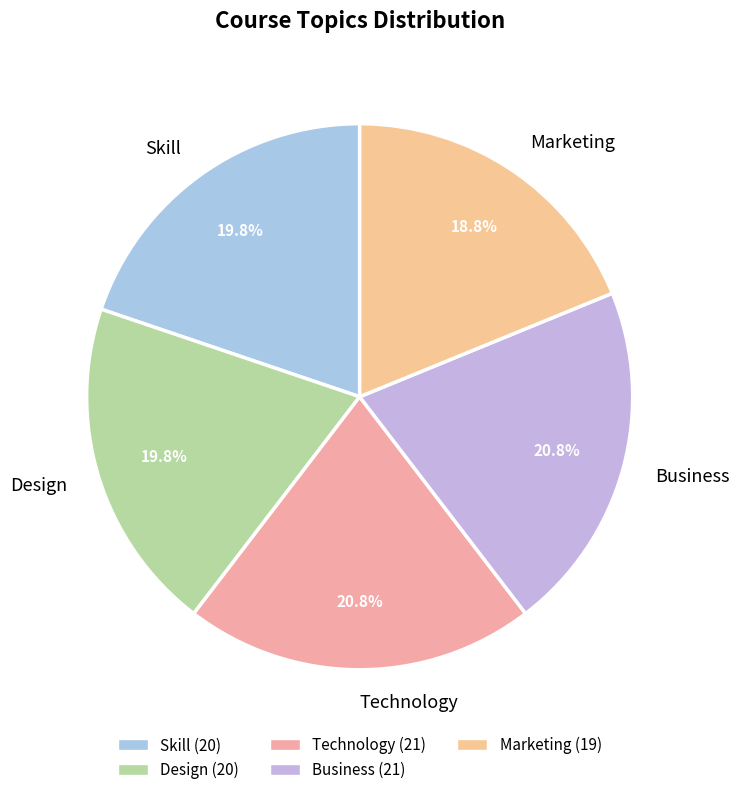

How many slices are in this pie chart?

5